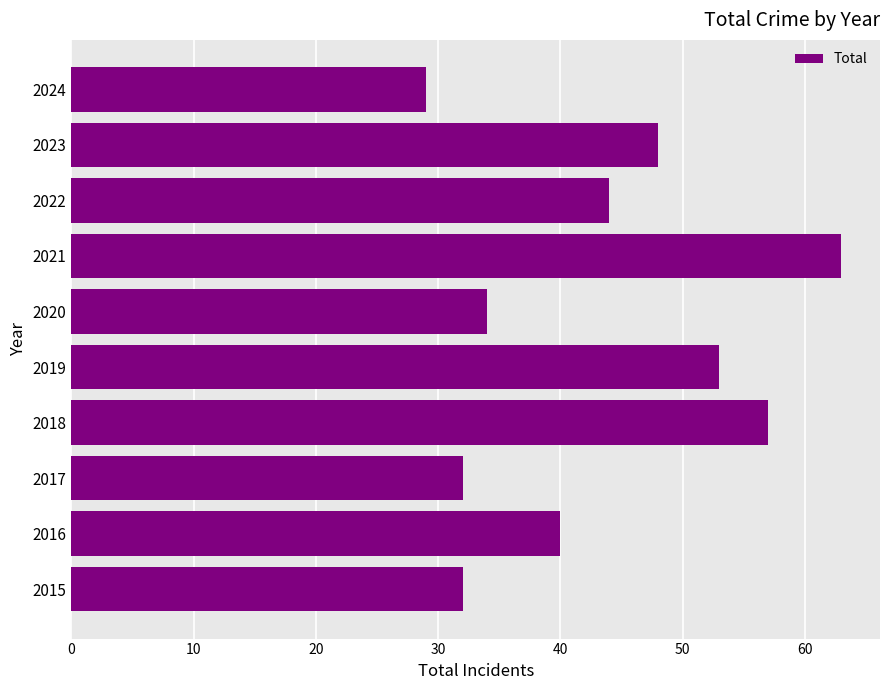

What is the change in value from 2016 to 2024?

-11